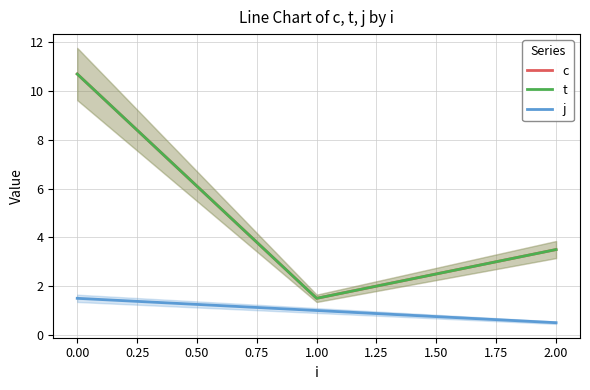

Is it true that j equals 1.5 at 0.00?

True